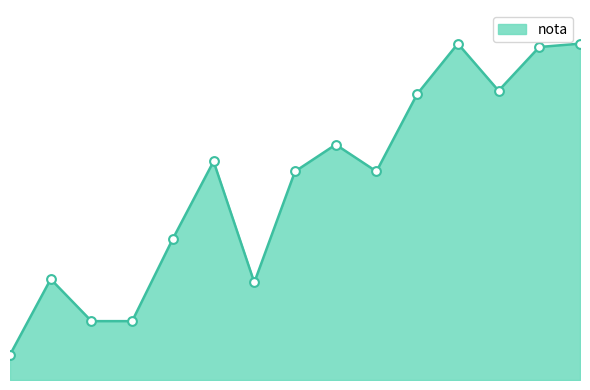

How many lines are shown in the chart?

1